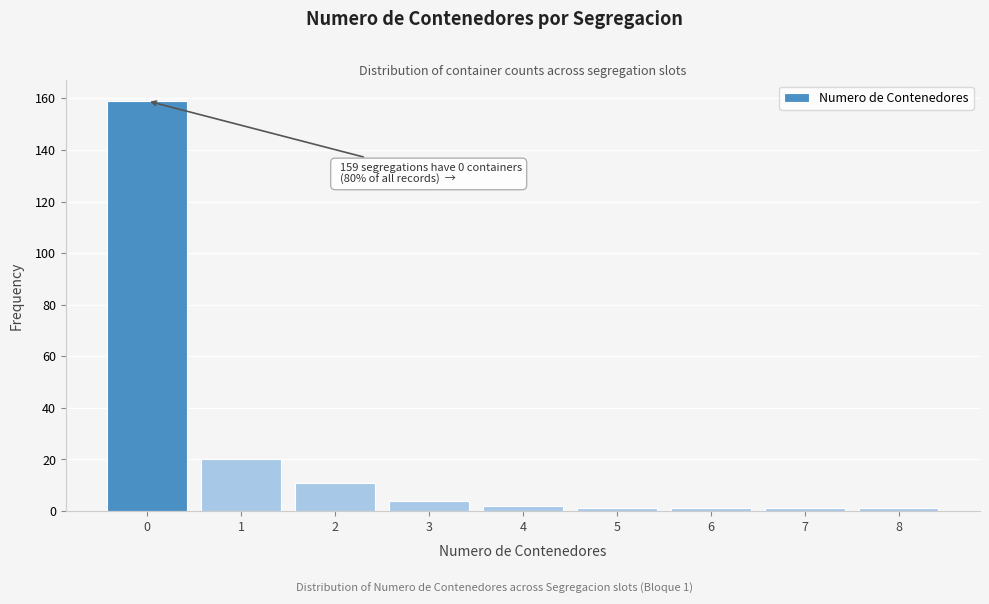

Reading left to right, what are all the values shown in this chart?

159	20	11	4	2	1	1	1	1